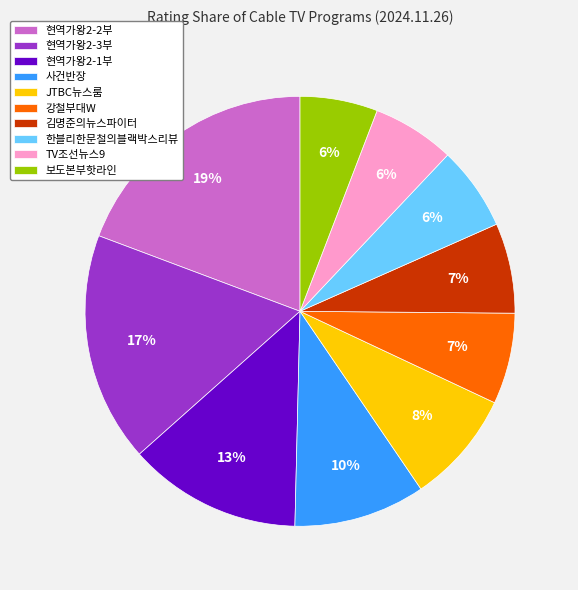

Count the number of slices in the pie.

10